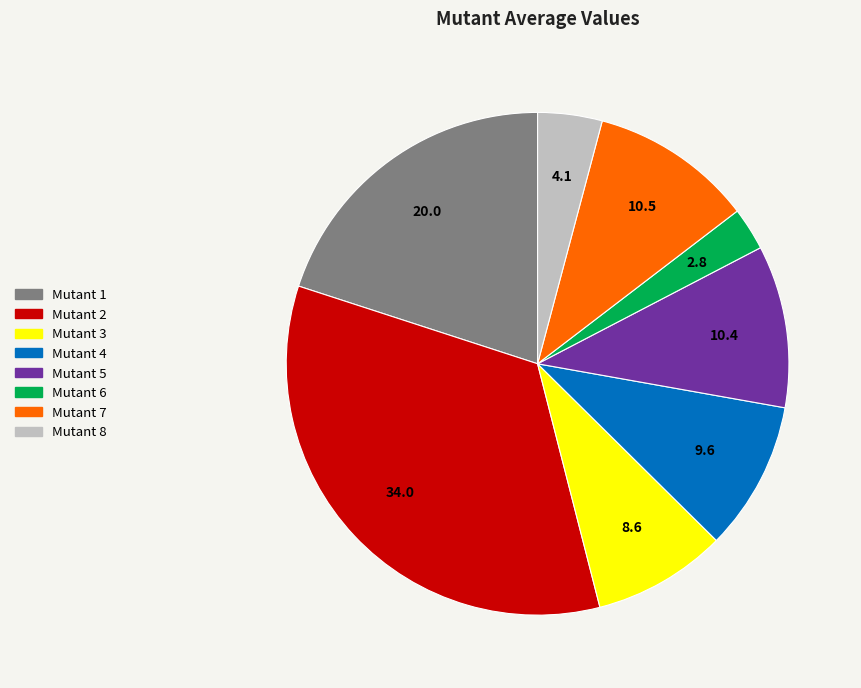

Combined, do Mutant 3 and Mutant 6 account for over 50%?

No